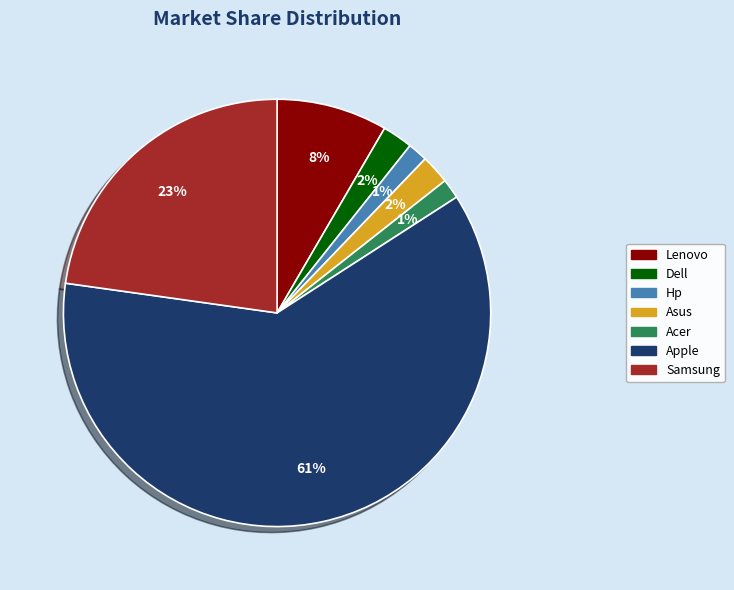

How many segments does this pie chart have?

7